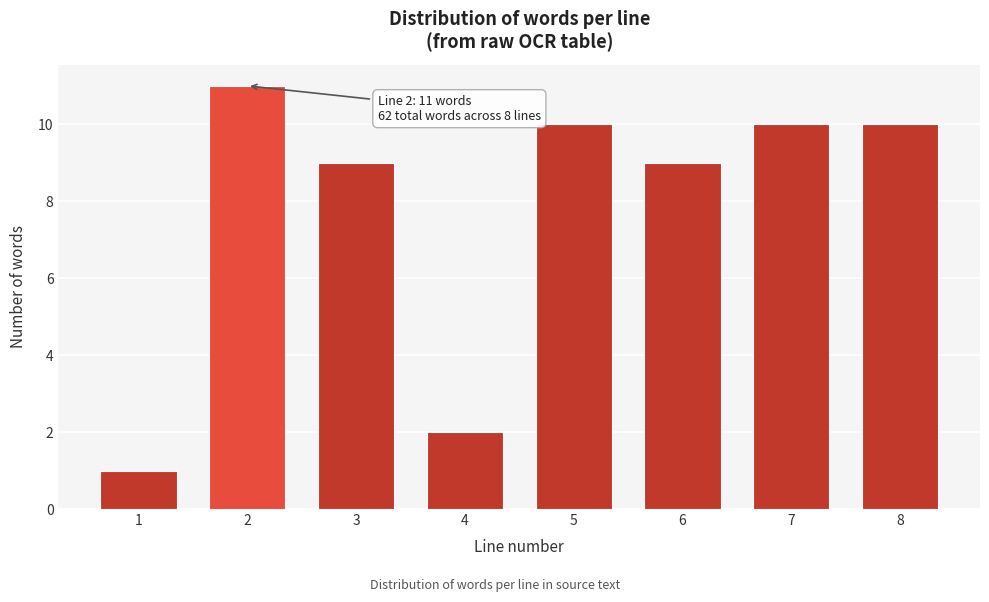

Reading right to left, what are all the values shown in this chart?

10	10	9	10	2	9	11	1